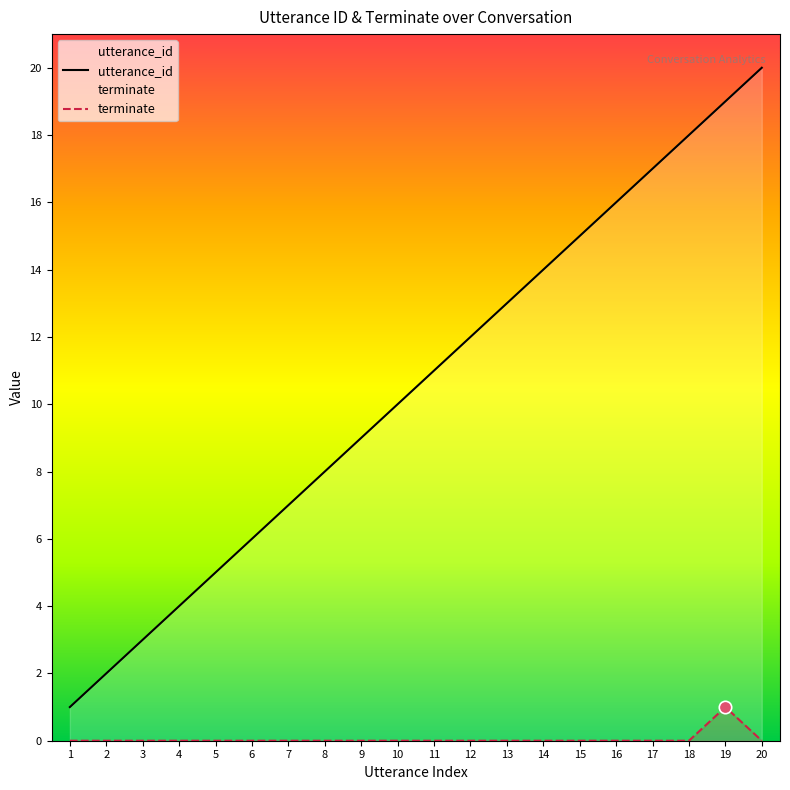

Which series contains the lowest Y value?

terminate